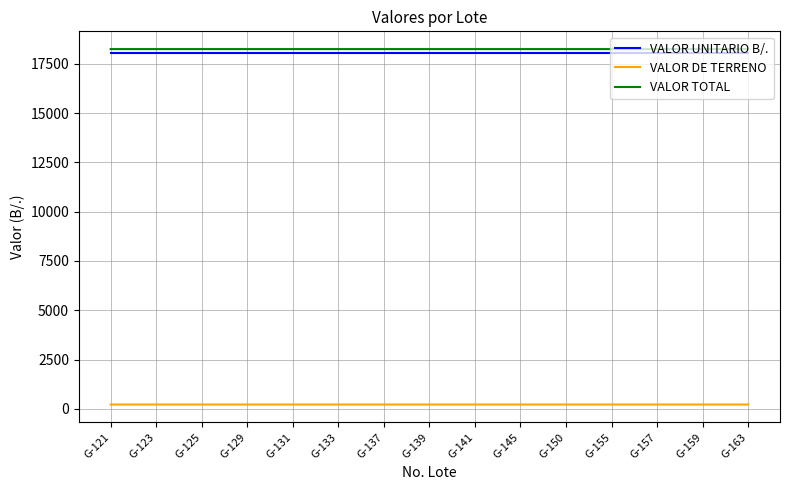

Rank the series at G-131 from lowest to highest value.

VALOR DE TERRENO, VALOR UNITARIO B/., VALOR TOTAL